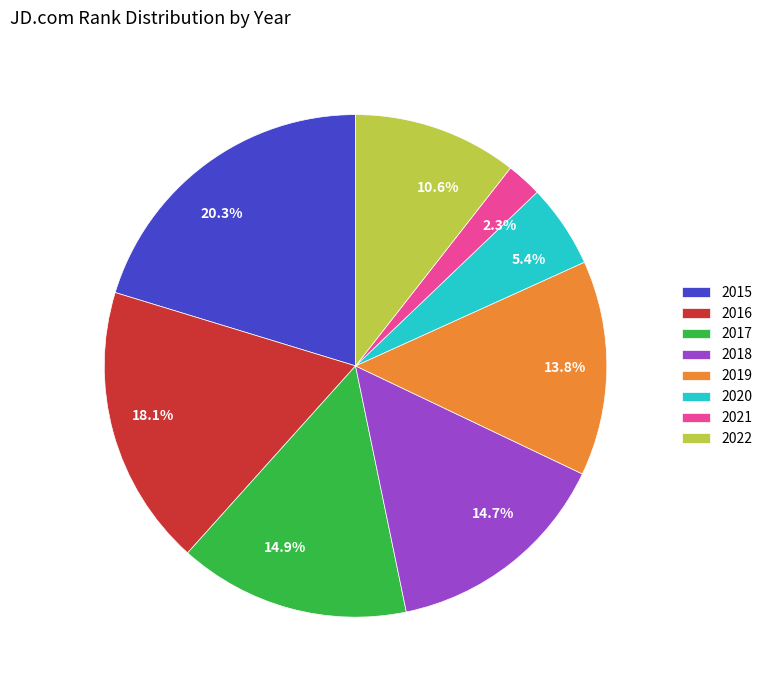

Is there a majority slice in this chart?

No